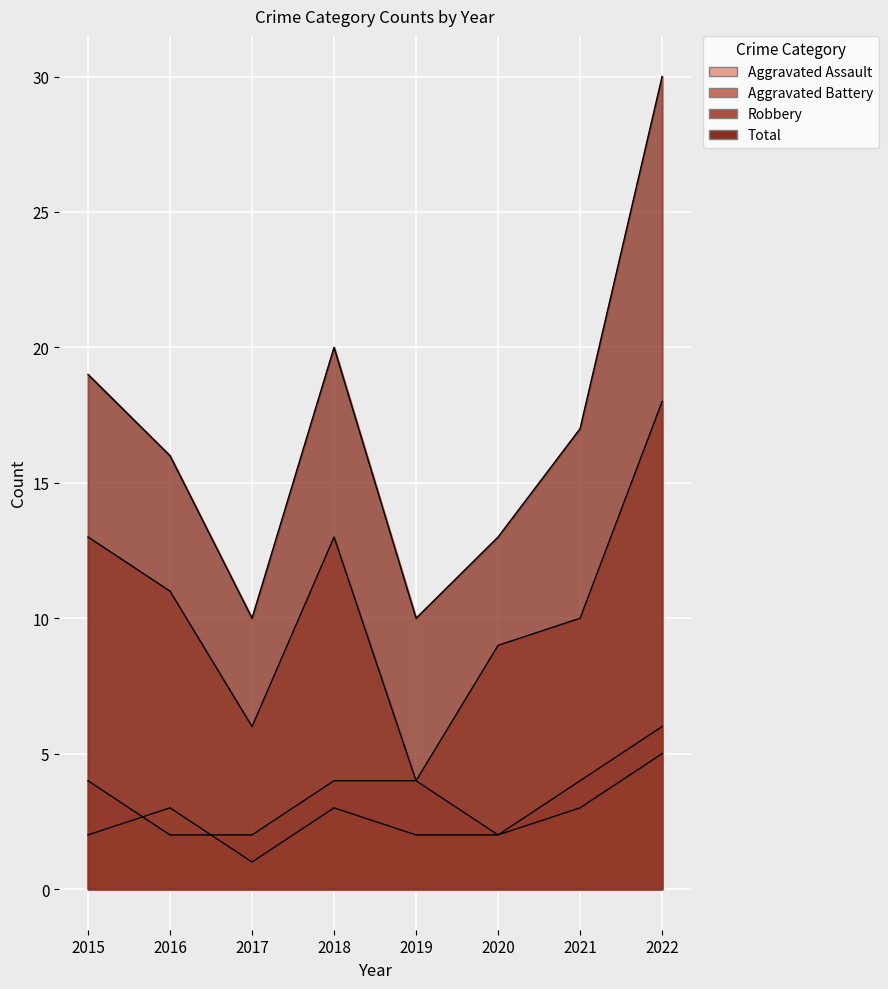

At 2022, list the series in order from smallest to largest.

Aggravated Assault, Aggravated Battery, Robbery, Total